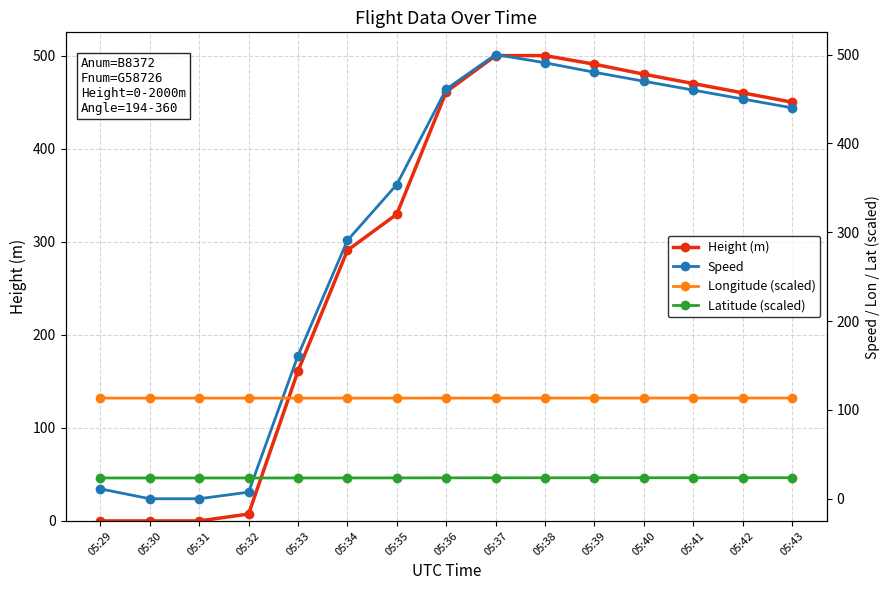

What is the sum of all Speed values?

4576.2